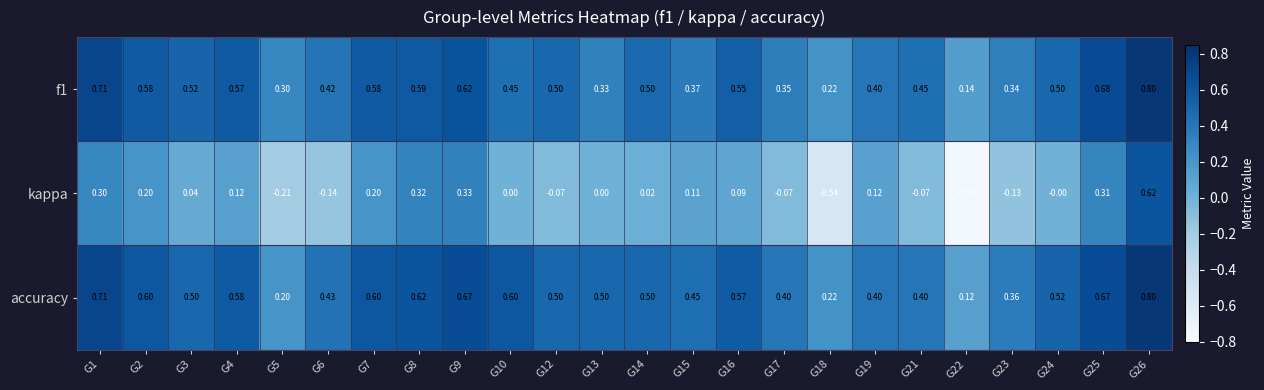

What is the greatest value displayed?

0.8